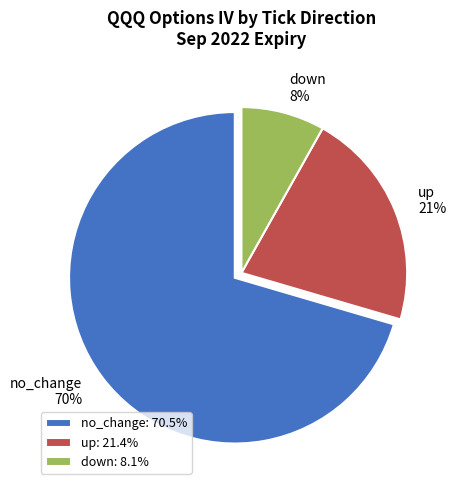

What is the majority slice?

no_change